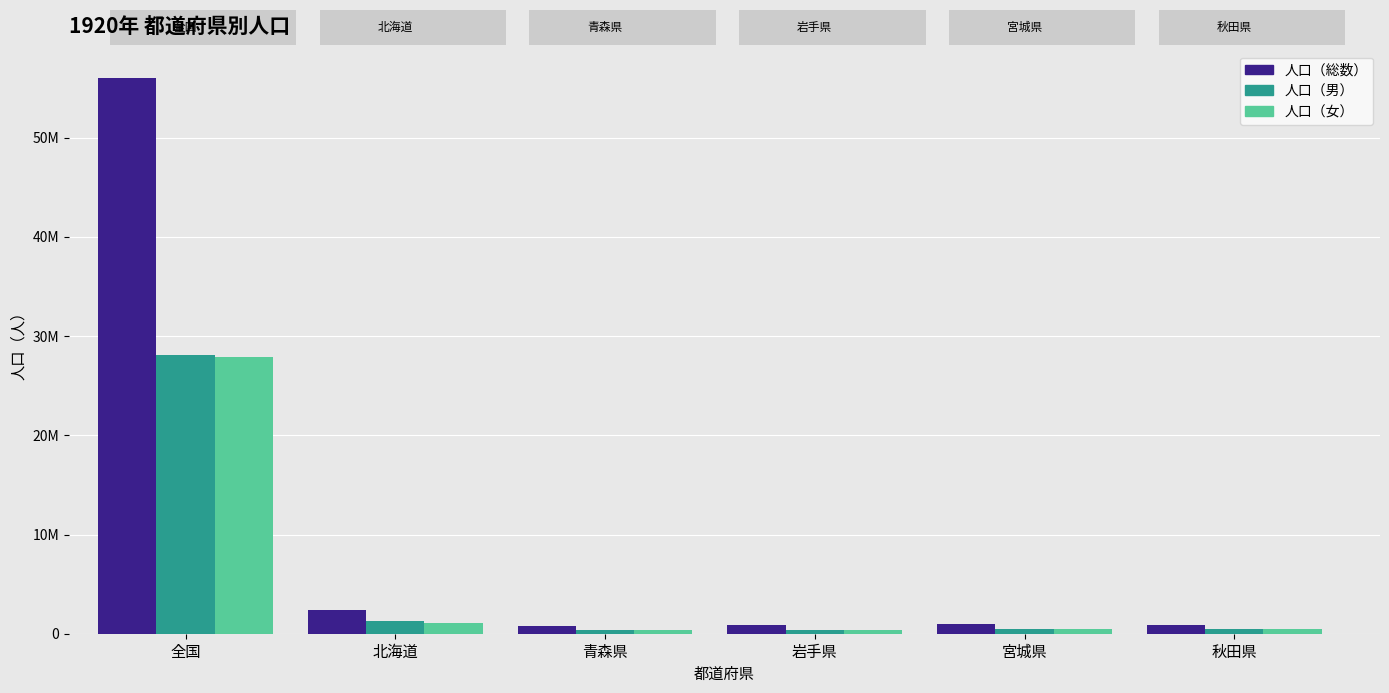

What position from the right is 岩手県?

3